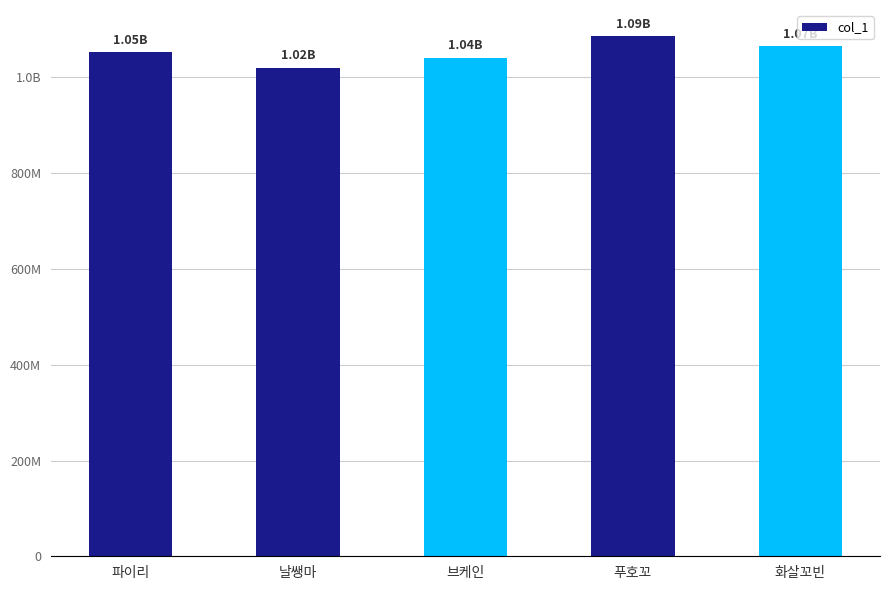

How many values exceed 1052340004?

2